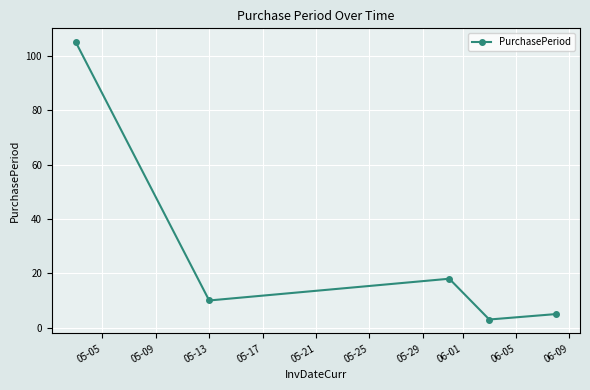

True or false: there are more than 0 points higher than both neighbors.

True